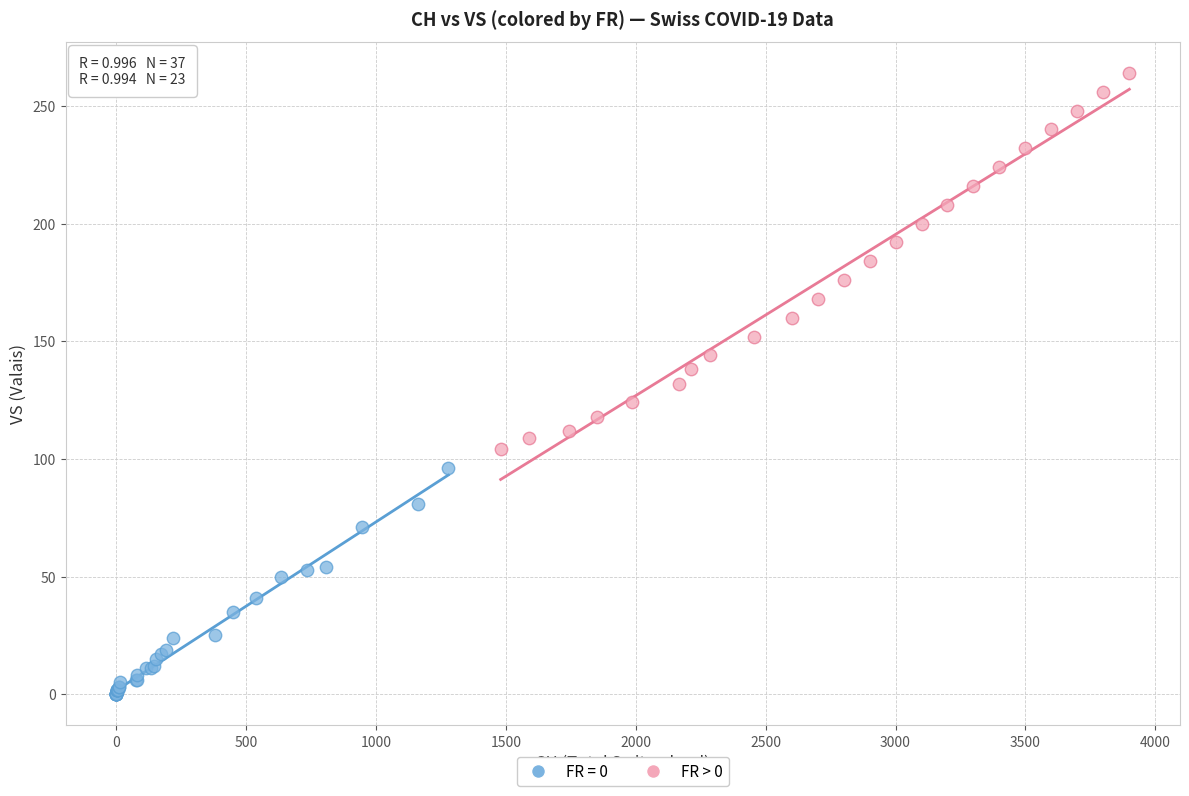

Which series reaches the minimum Y coordinate?

FR = 0